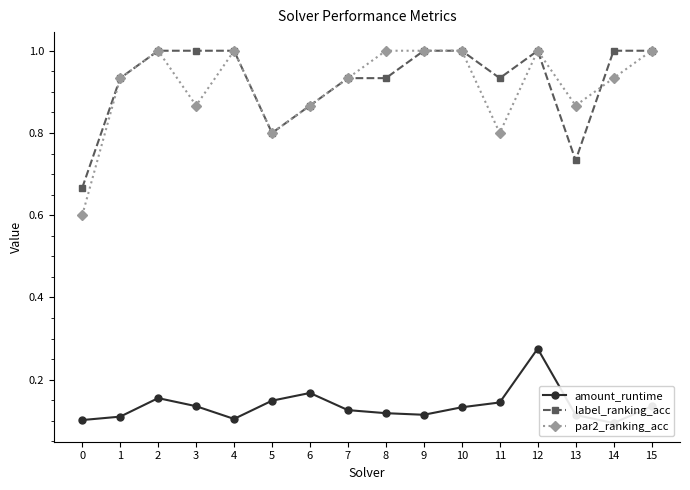

Does the chart have visible grid lines?

No